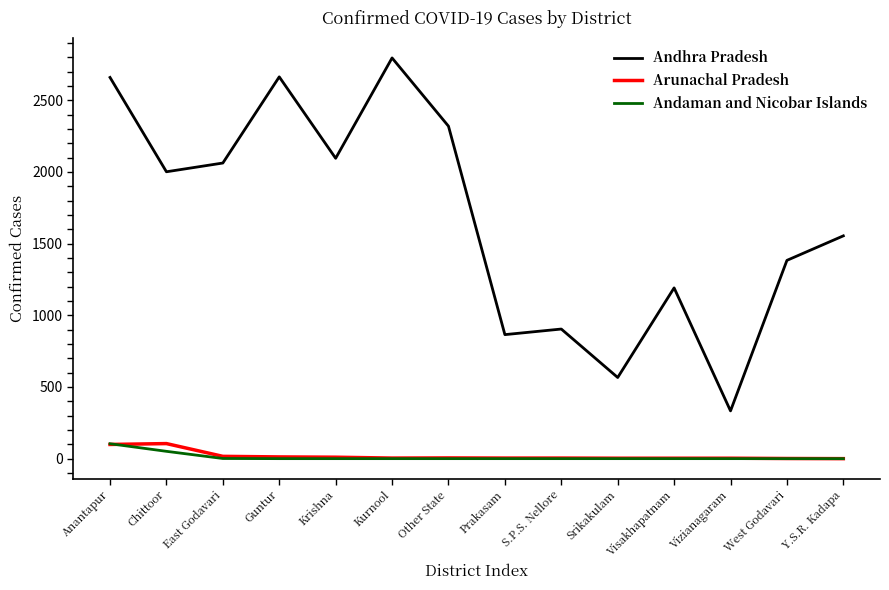

Where is the first local maximum for Andhra Pradesh?

Guntur